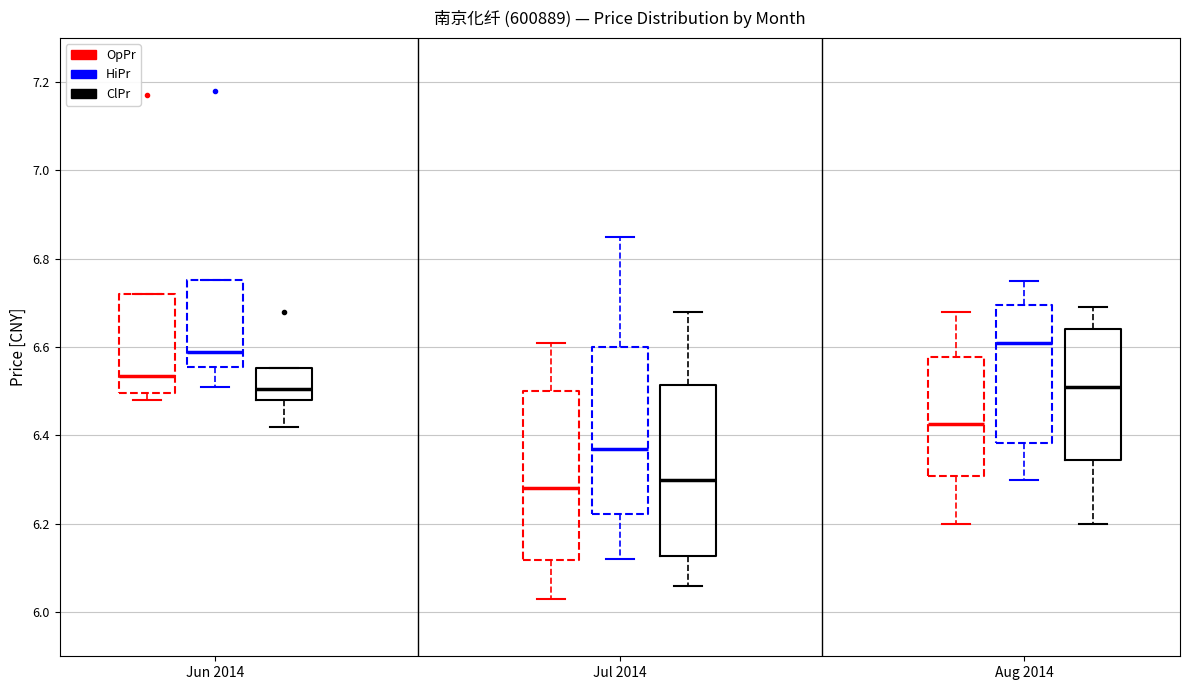

Where does the median line of the box for Jun 2014 (ClPr) sit on the y-axis? The values are not printed on the chart, so give them approximately, as read against the axis.

6.50